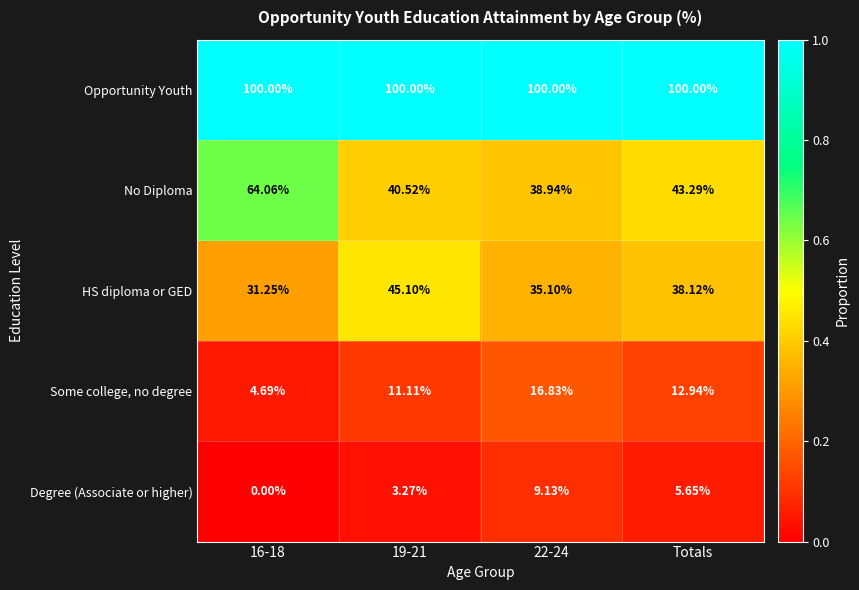

Rank the series at 16-18 from highest to lowest value.

Opportunity Youth, No Diploma, HS diploma or GED, Some college, no degree, Degree (Associate or higher)